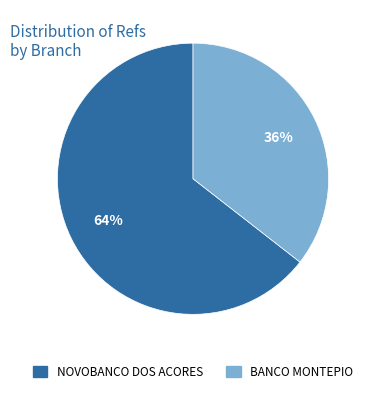

To the nearest percent, what is the average slice percentage?

50%